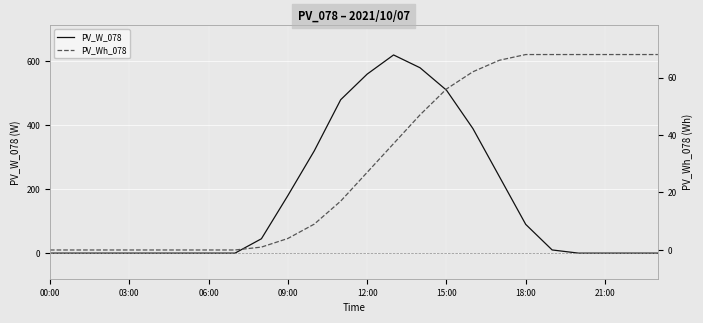

Is it true that PV_W_078 equals 158 at 18:00?

False